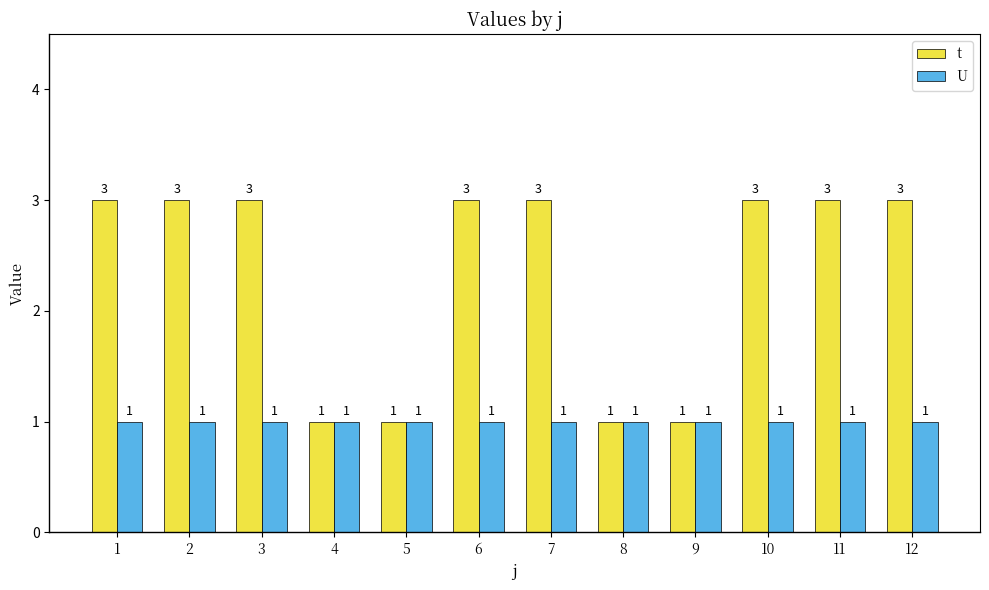

Reading left to right, extract all data points from this chart.

t: 3	3	3	1	1	3	3	1	1	3	3	3
U: 1	1	1	1	1	1	1	1	1	1	1	1